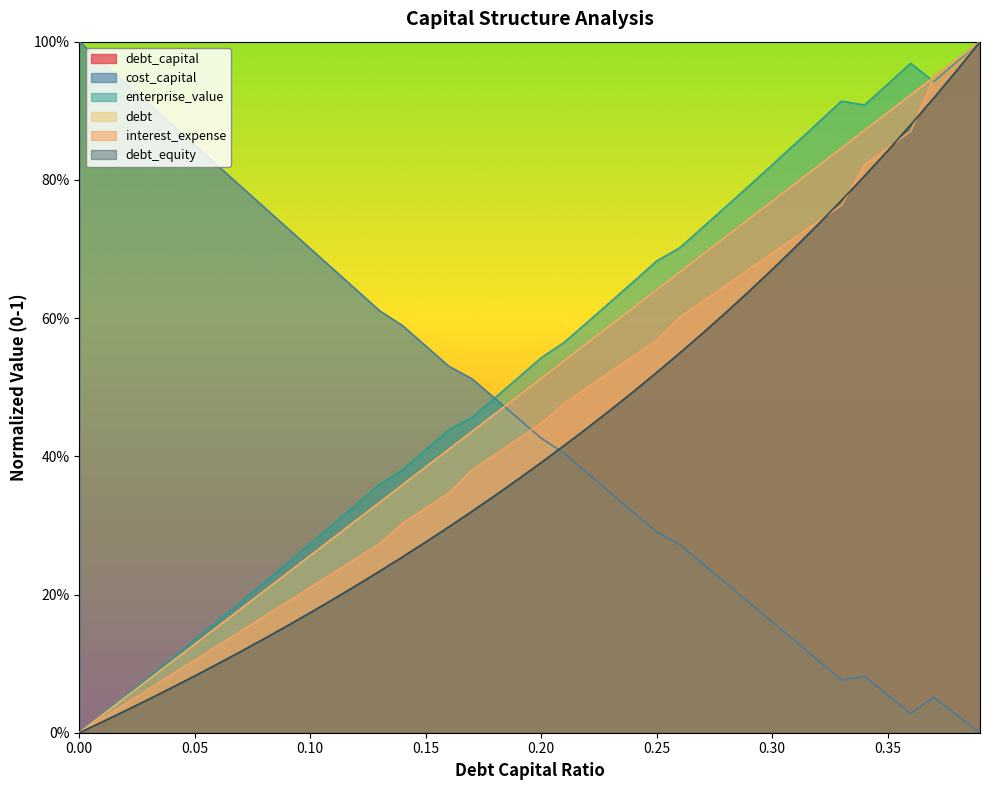

What is the highest value of the debt series?

1.0